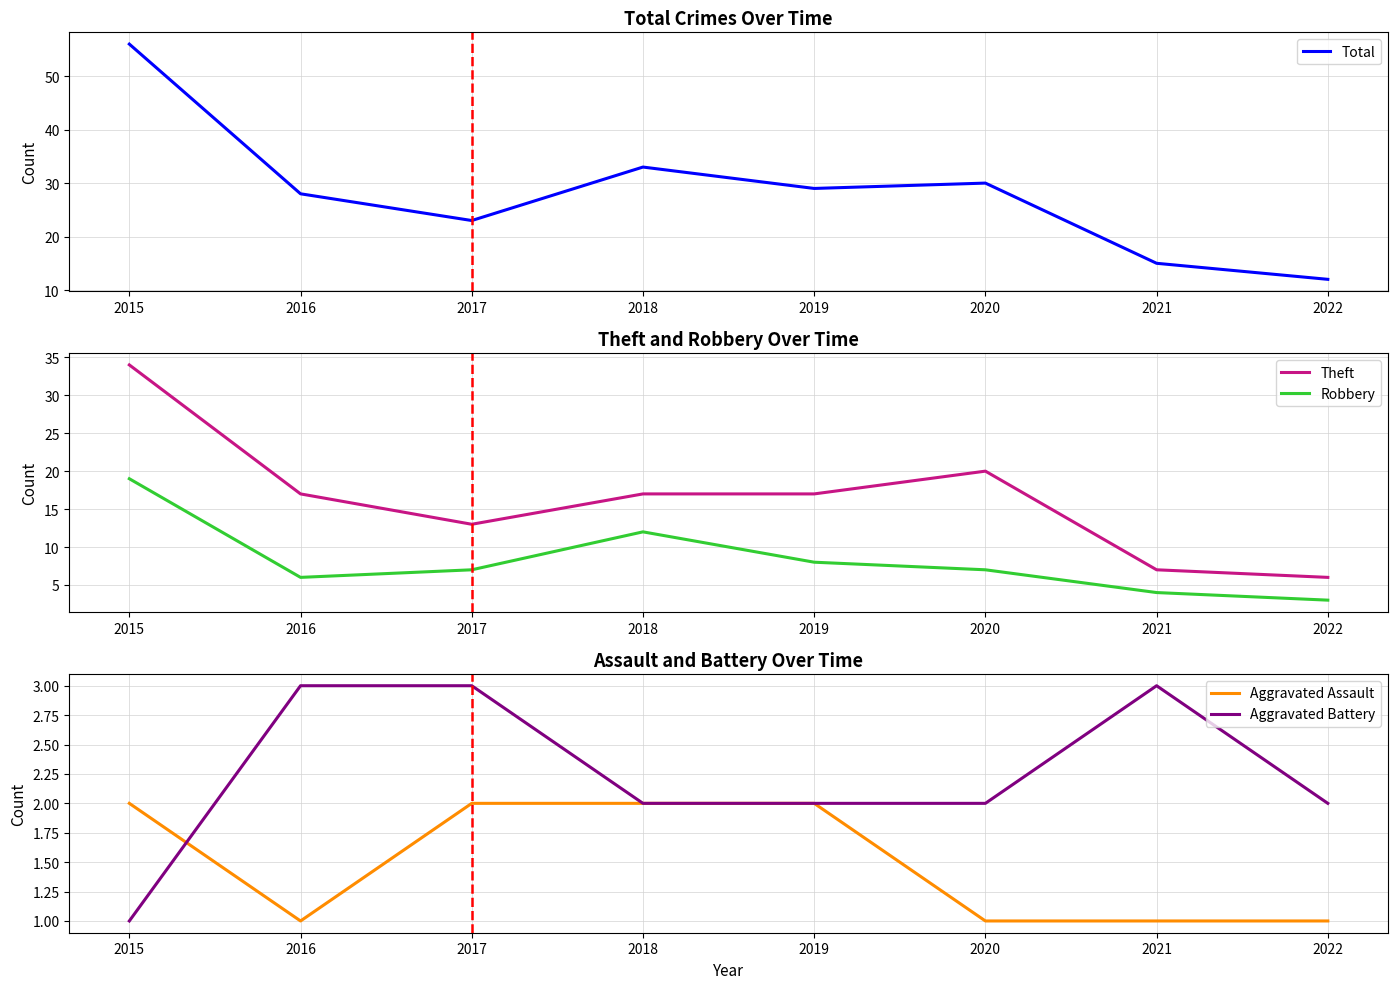

Reading left to right, what are all the values shown in this chart?

Total: 2015=56	2016=28	2017=23	2018=33	2019=29	2020=30	2021=15	2022=12
Theft: 2015=34	2016=17	2017=13	2018=17	2019=17	2020=20	2021=7	2022=6
Robbery: 2015=19	2016=6	2017=7	2018=12	2019=8	2020=7	2021=4	2022=3
Aggravated Assault: 2015=2	2016=1	2017=2	2018=2	2019=2	2020=1	2021=1	2022=1
Aggravated Battery: 2015=1	2016=3	2017=3	2018=2	2019=2	2020=2	2021=3	2022=2